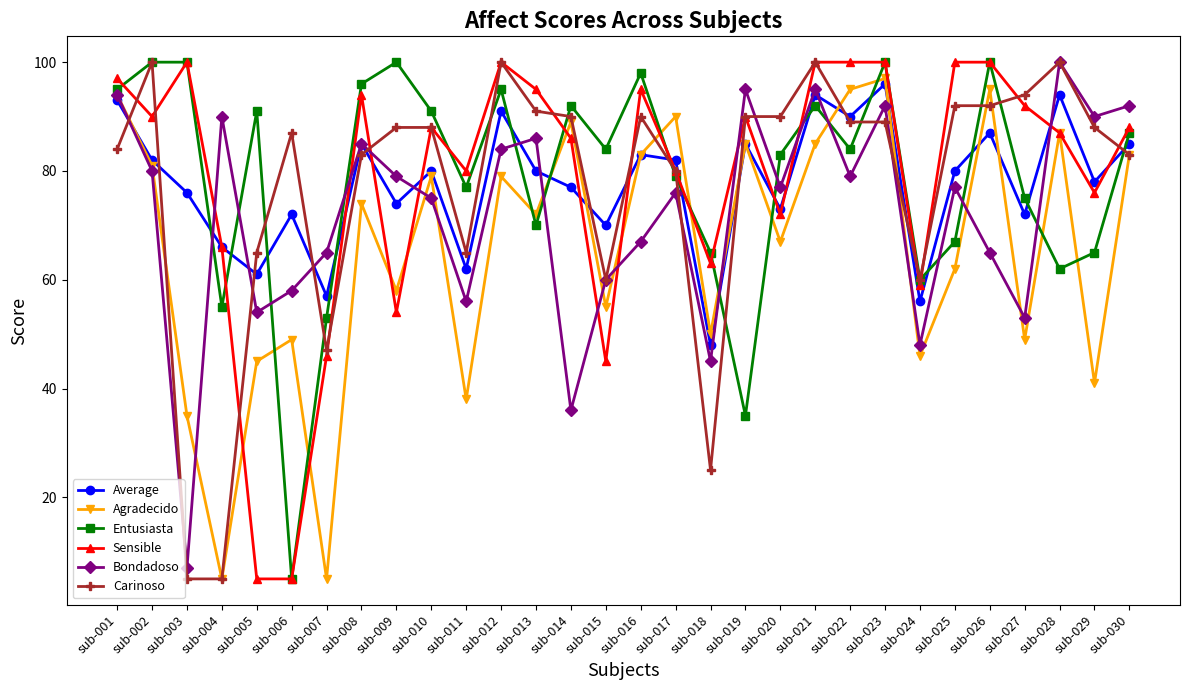

What is the sum of the Average values at sub-029 and sub-007?

135